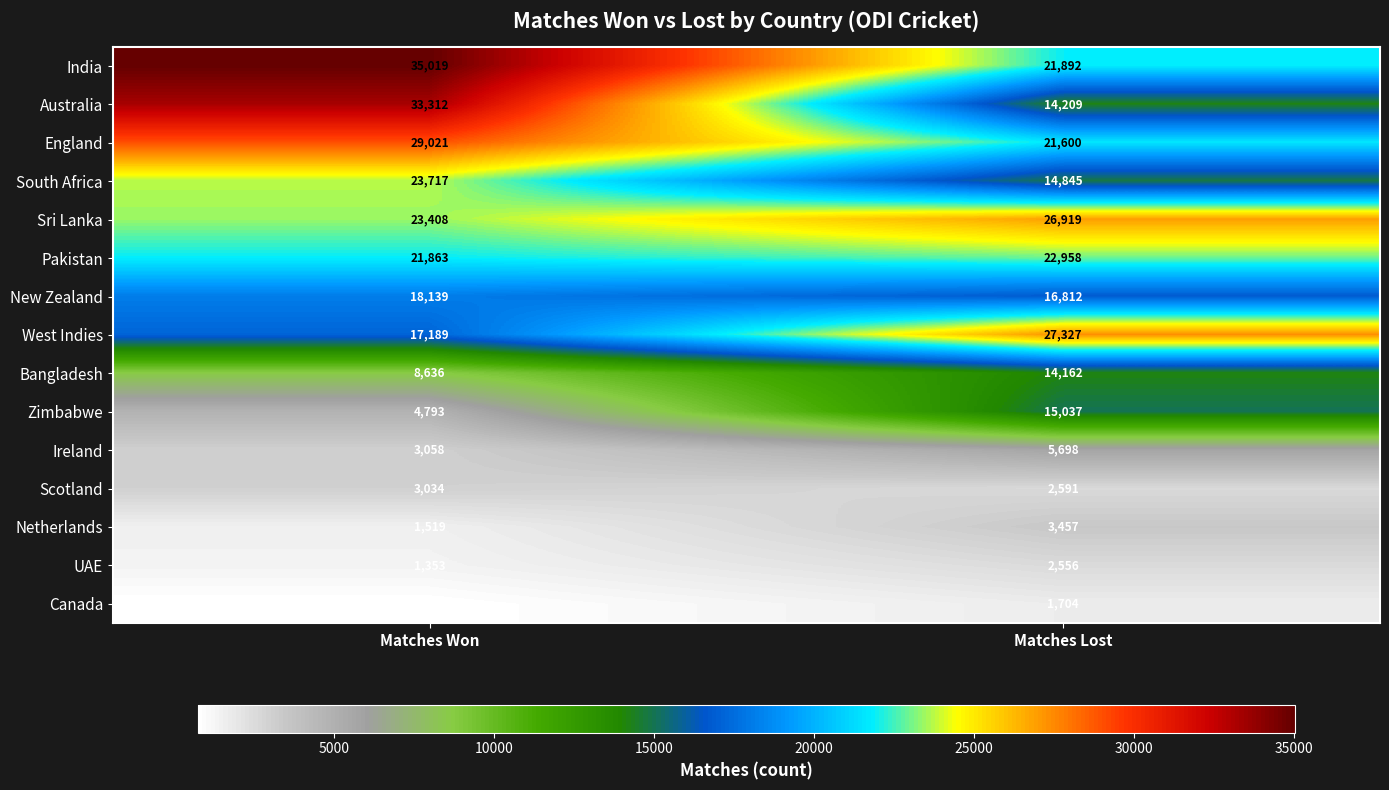

How many data points does each series have?

2